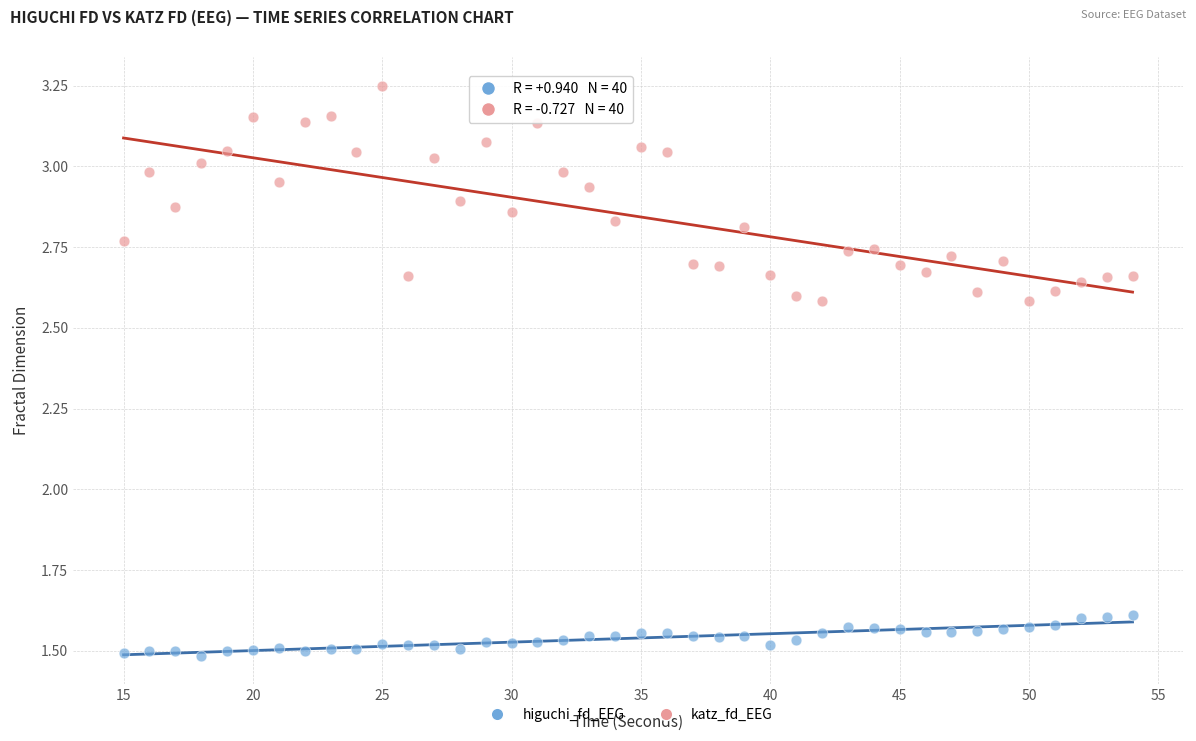

Across all data points, what is the range of Y values (max minus min)?

1.8